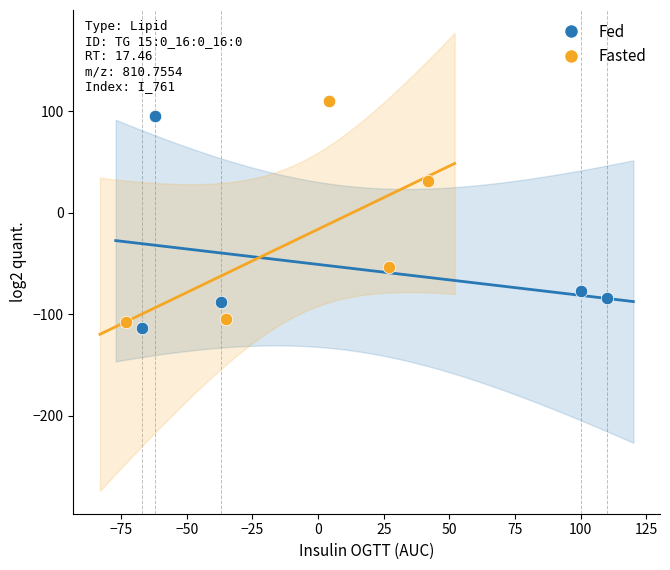

What are all the series names shown in the legend?

Fed, Fasted